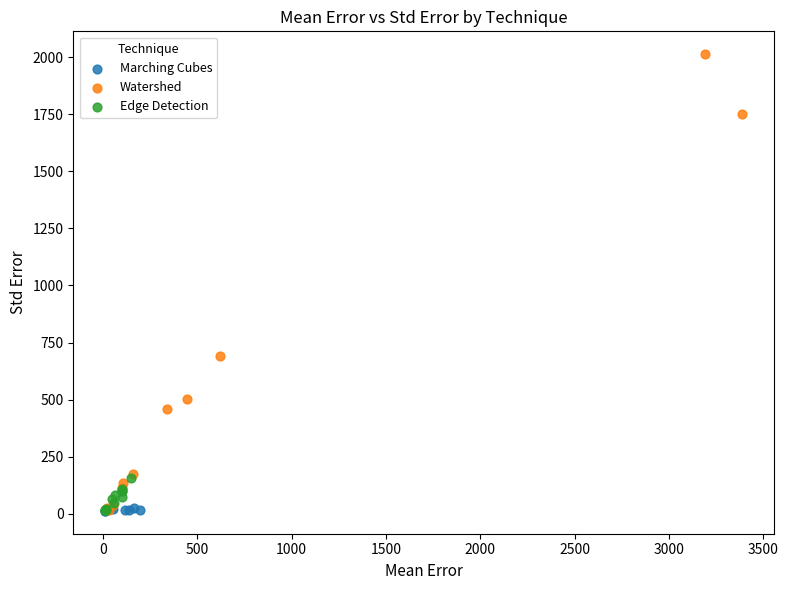

What are all the series names shown in the legend?

Marching Cubes, Watershed, Edge Detection